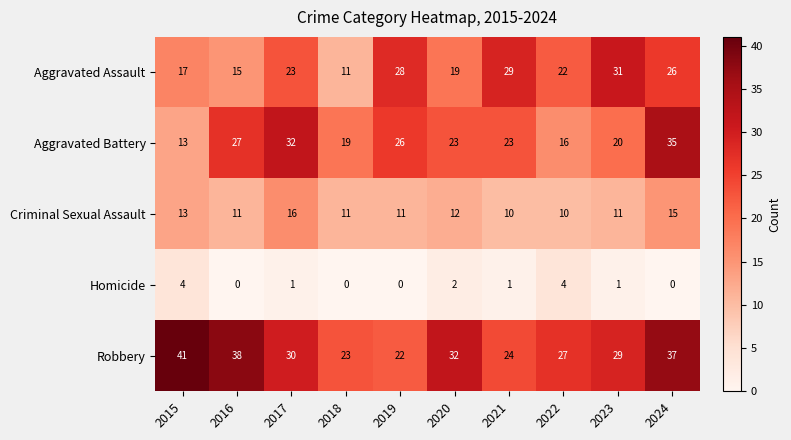

Rank the series by their maximum value, from highest to lowest.

Robbery, Aggravated Battery, Aggravated Assault, Criminal Sexual Assault, Homicide